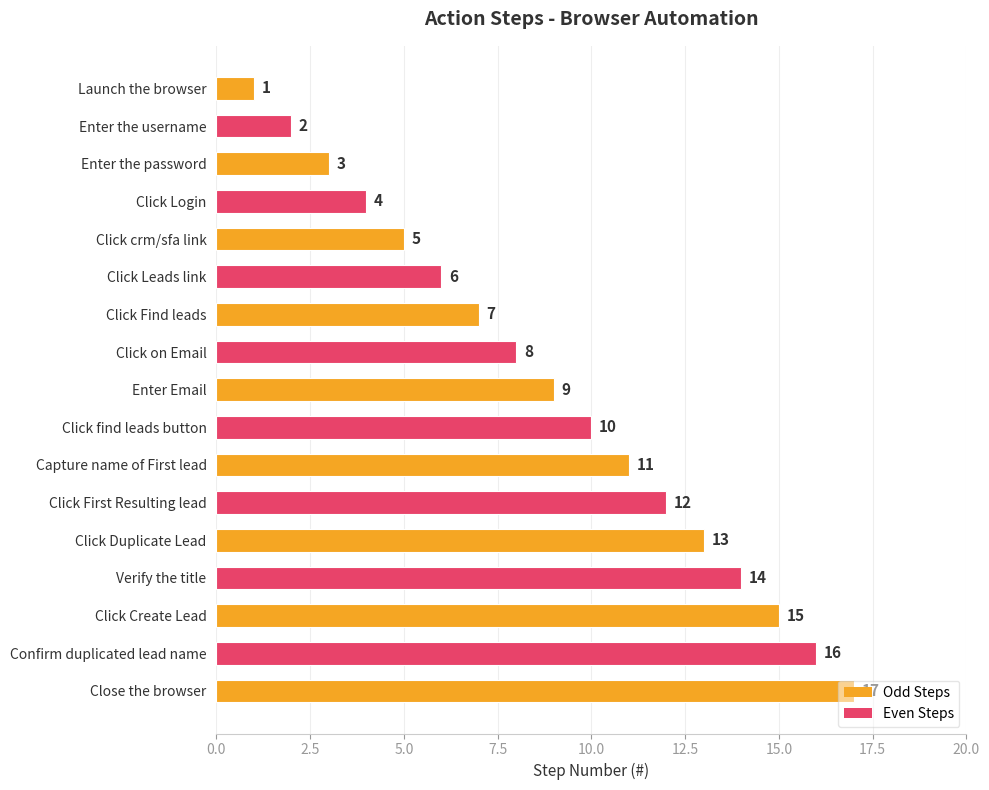

The value at Enter the password is 5. True or false?

False